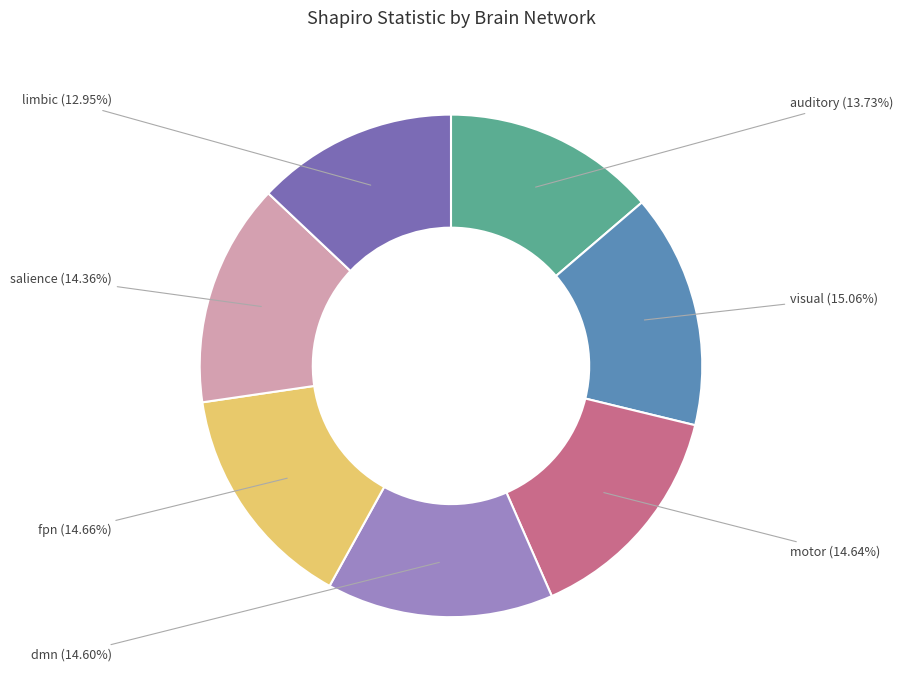

What is the smallest slice in the pie chart?

limbic